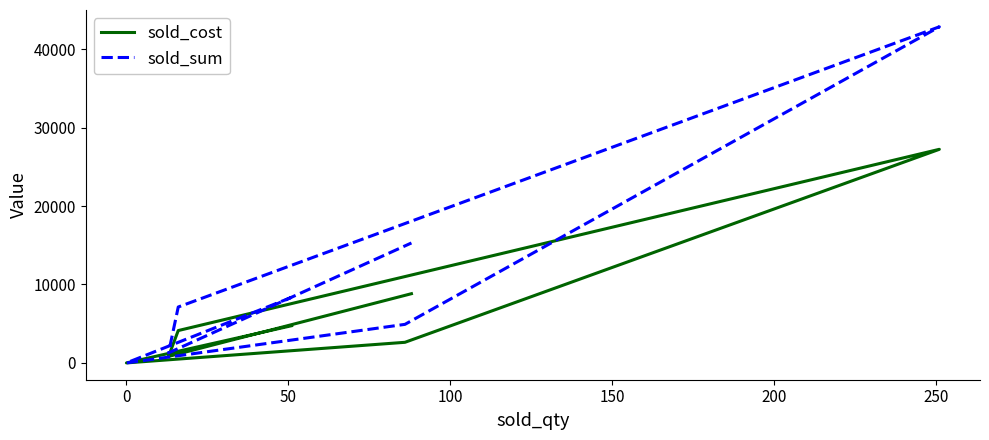

Which series changed the most between 100 and 250?

sold_sum